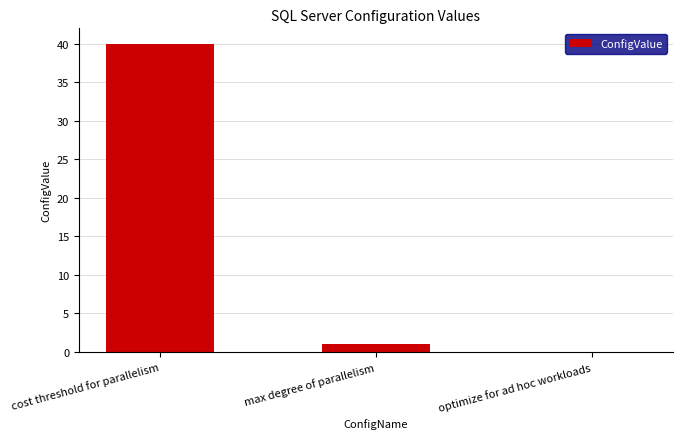

Does the chart contain stacked bars?

No